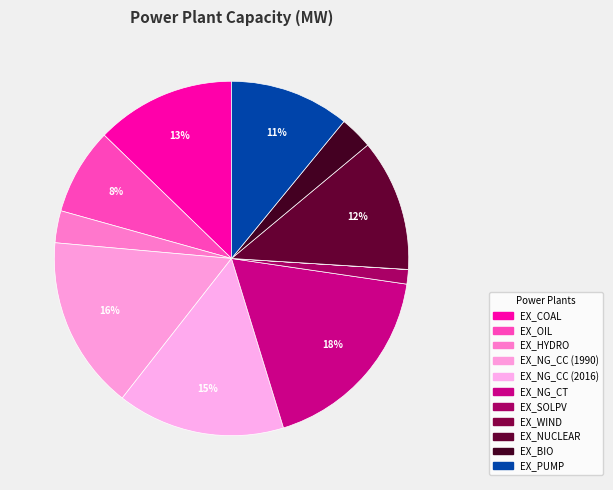

The EX_NG_CT slice represents 4% of the pie. True or false?

False